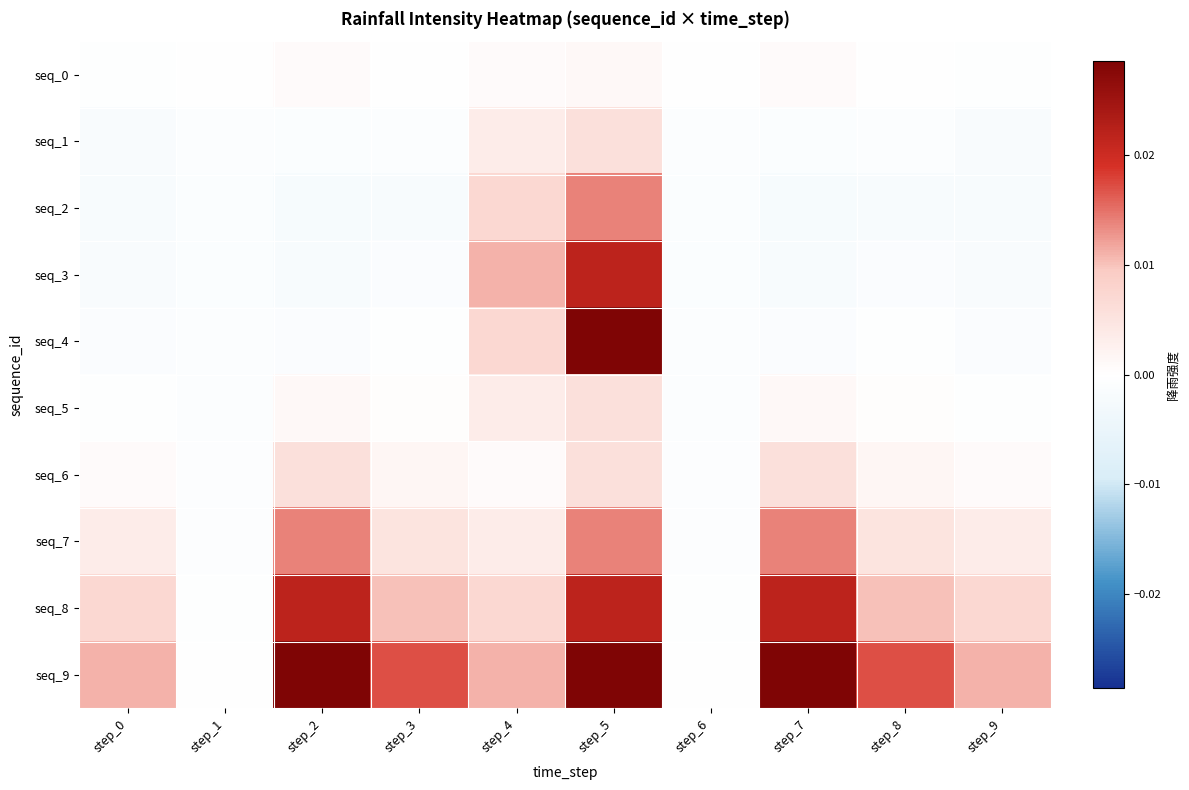

Which series has the largest total across all categories?

seq_9